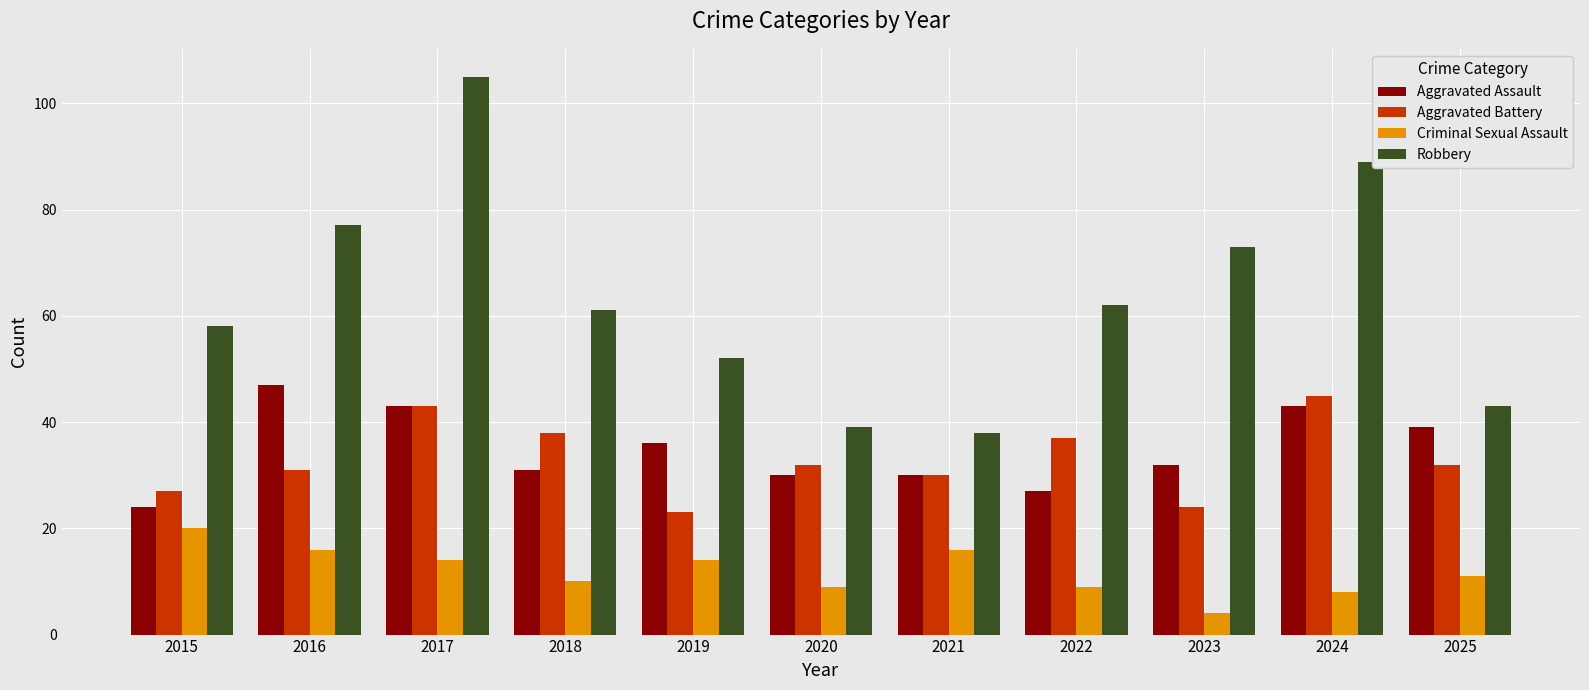

How many groups of bars are there?

11